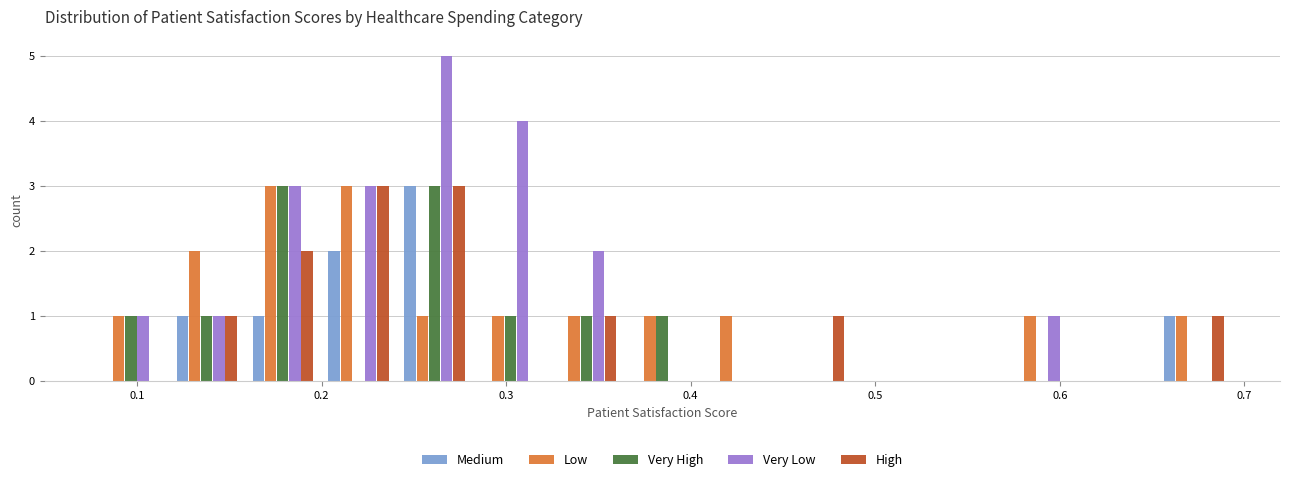

What is the height of the Very High bar covering 0.08 to 0.12 on the x-axis? Neither the bar edges nor the heights are printed on the chart, so give them approximately, as read against the axes.

1